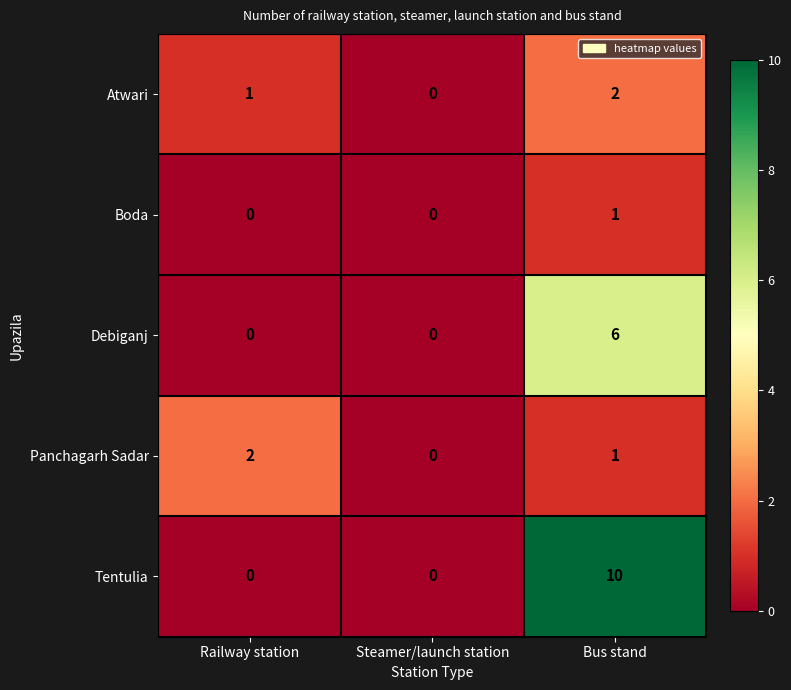

Which series has the largest range (max minus min)?

Tentulia